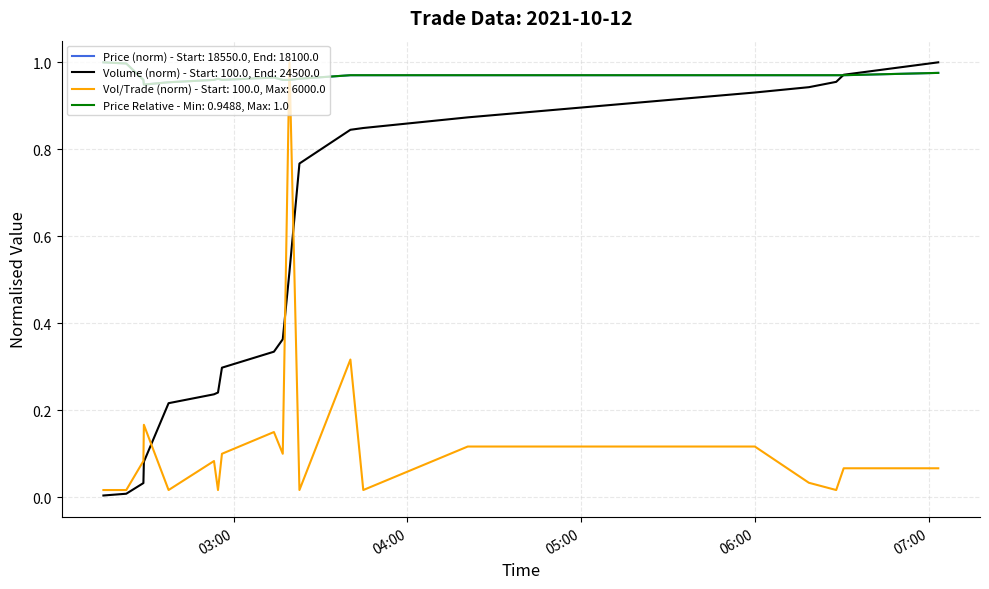

What are all the series names shown in the legend?

Price (norm) - Start: 18550.0, End: 18100.0, Volume (norm) - Start: 100.0, End: 24500.0, Vol/Trade (norm) - Start: 100.0, Max: 6000.0, Price Relative - Min: 0.9488, Max: 1.0